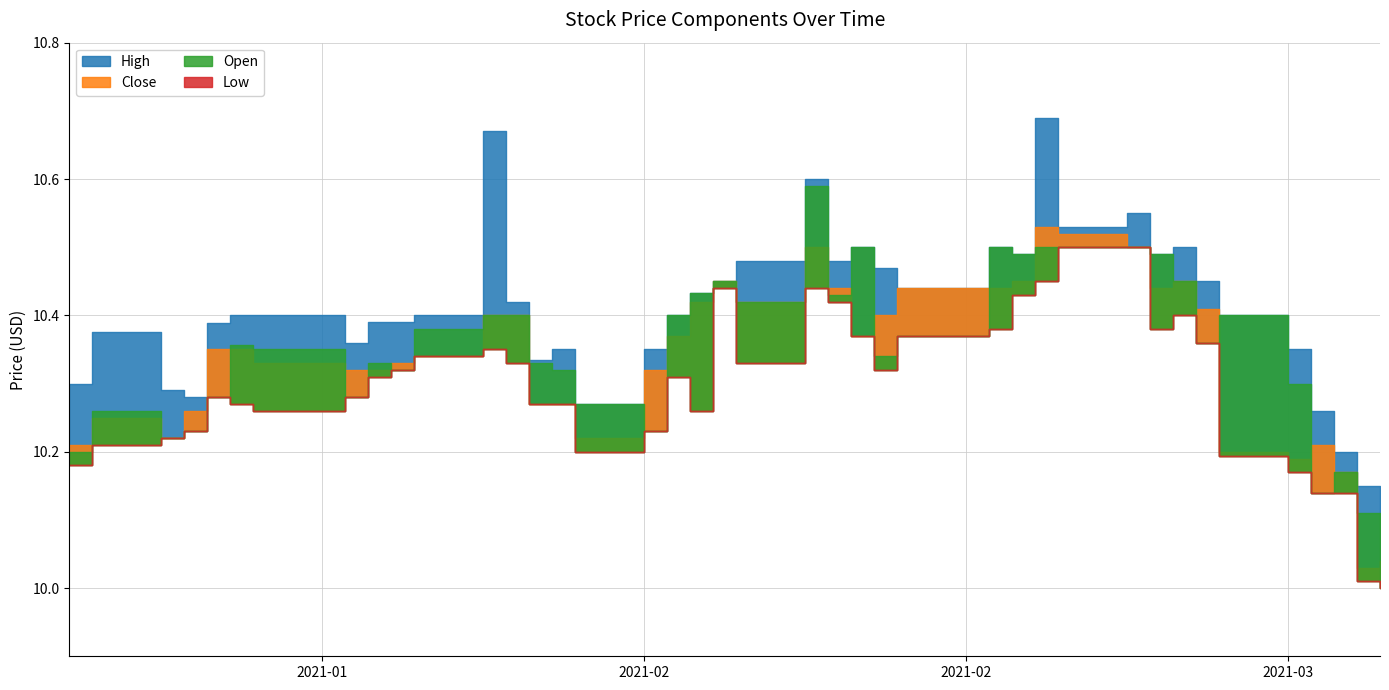

Count the number of categories in the chart.

40